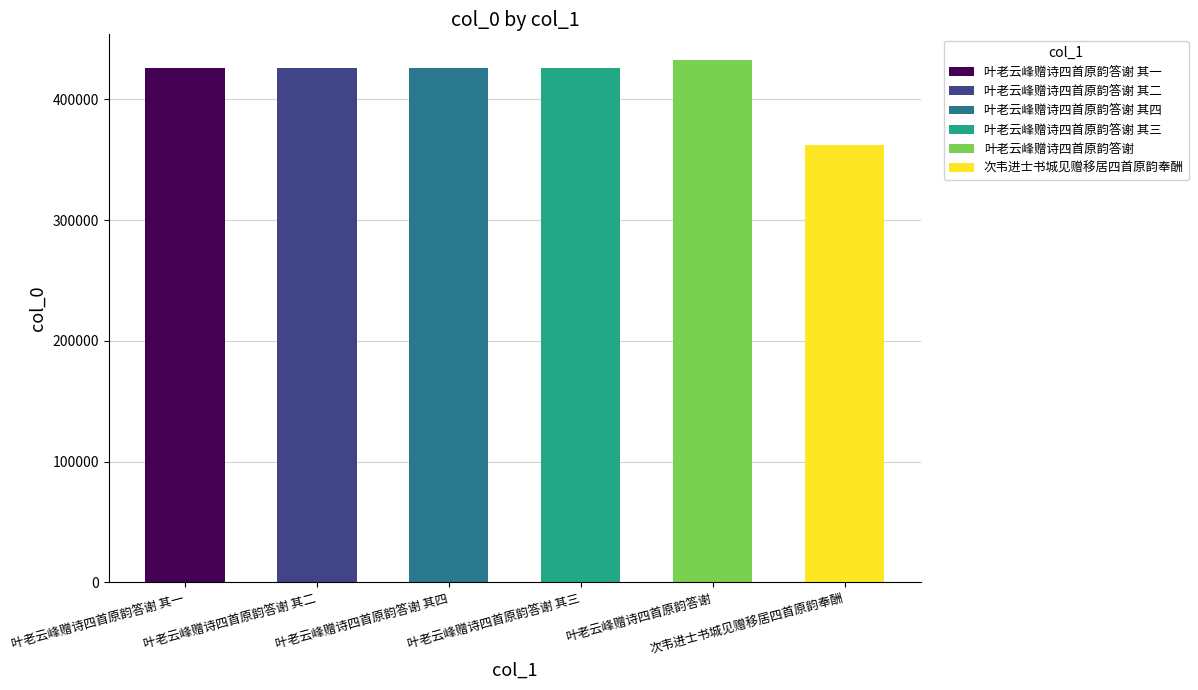

Which has a higher value, 次韦进士书城见赠移居四首原韵奉酬 or 叶老云峰赠诗四首原韵答谢 其四?

叶老云峰赠诗四首原韵答谢 其四